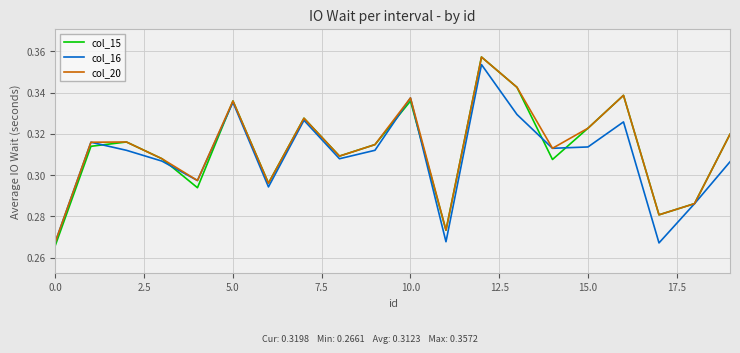

Which series has the widest spread of values?

col_15